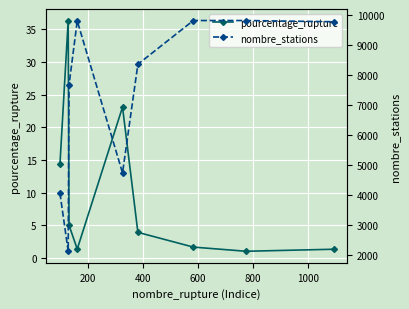

How many distinct data groups are displayed?

2